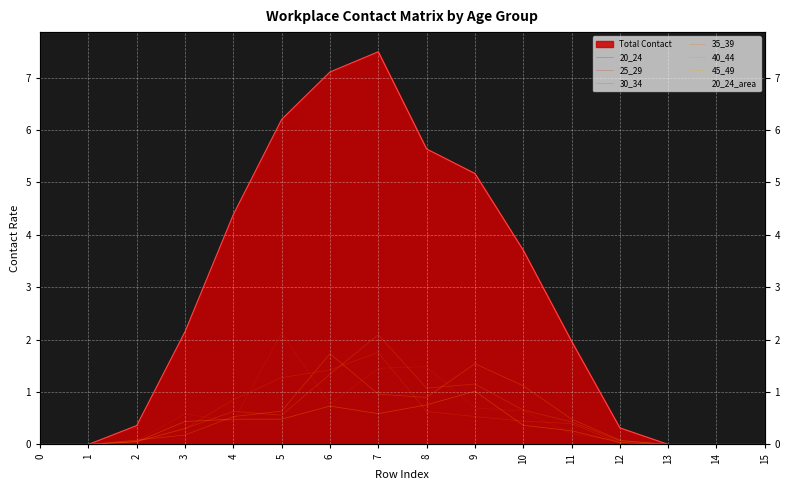

The value of 25_29 at 1 is 0.8. True or false?

False